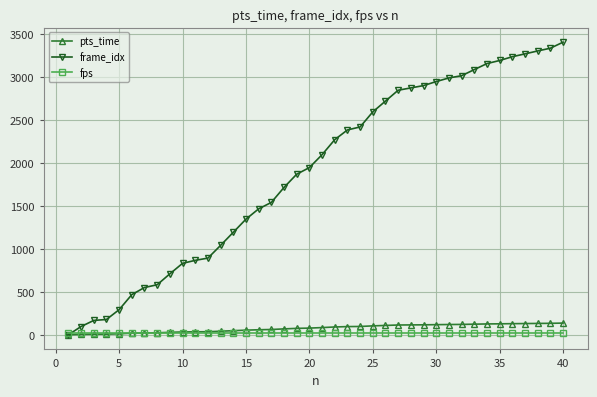

What is the value of the frame_idx point at the 3rd from the left?

167.0